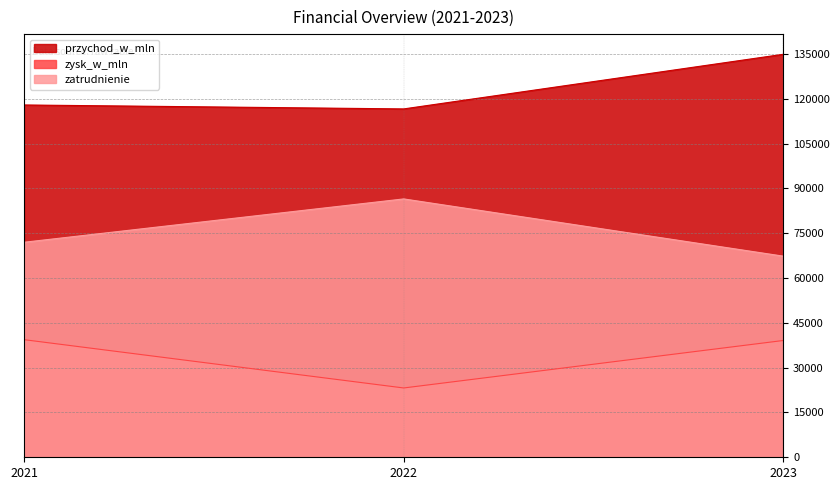

At how many categories does at least one series exceed 68364?

3